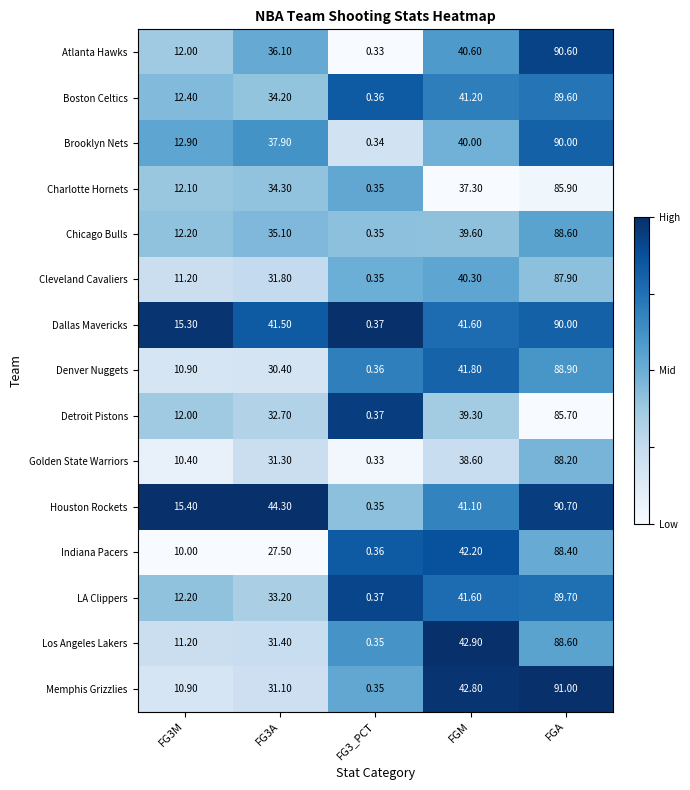

Which series has the largest total across all categories?

Houston Rockets